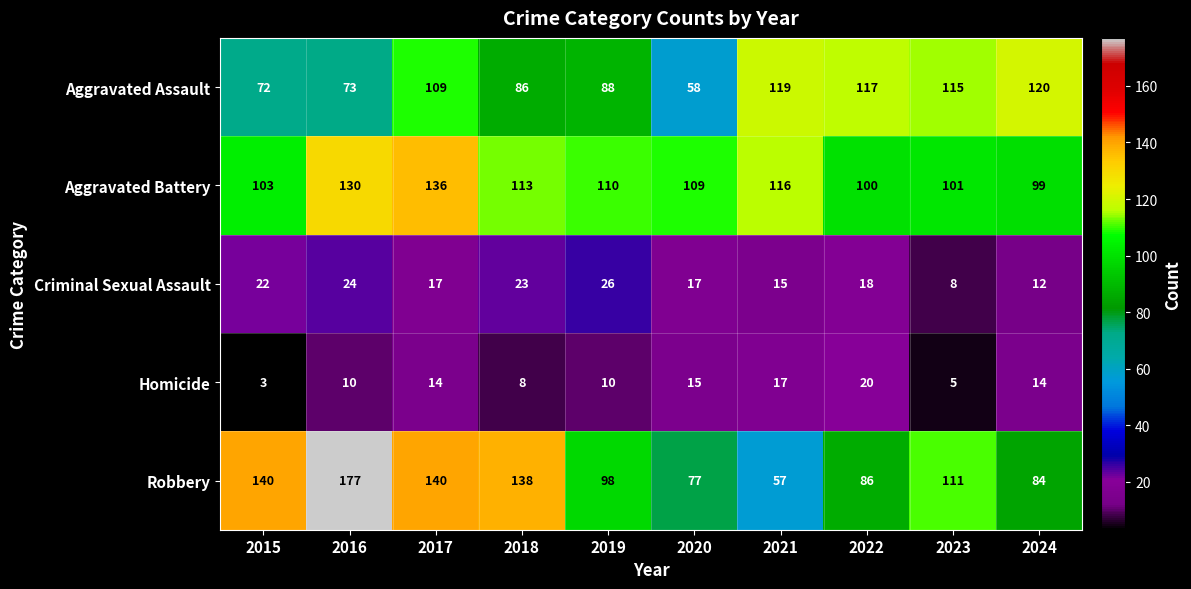

The value of Aggravated Assault at 2024 is 69. True or false?

False